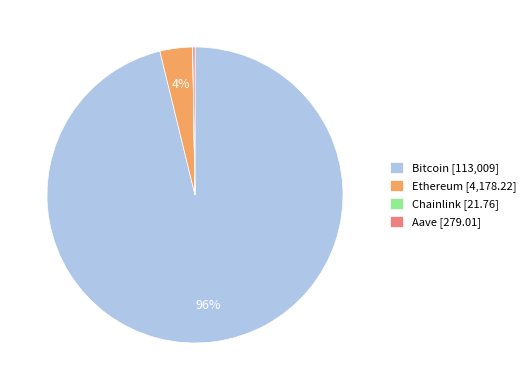

Is there any slice that represents more than half of the pie?

Yes